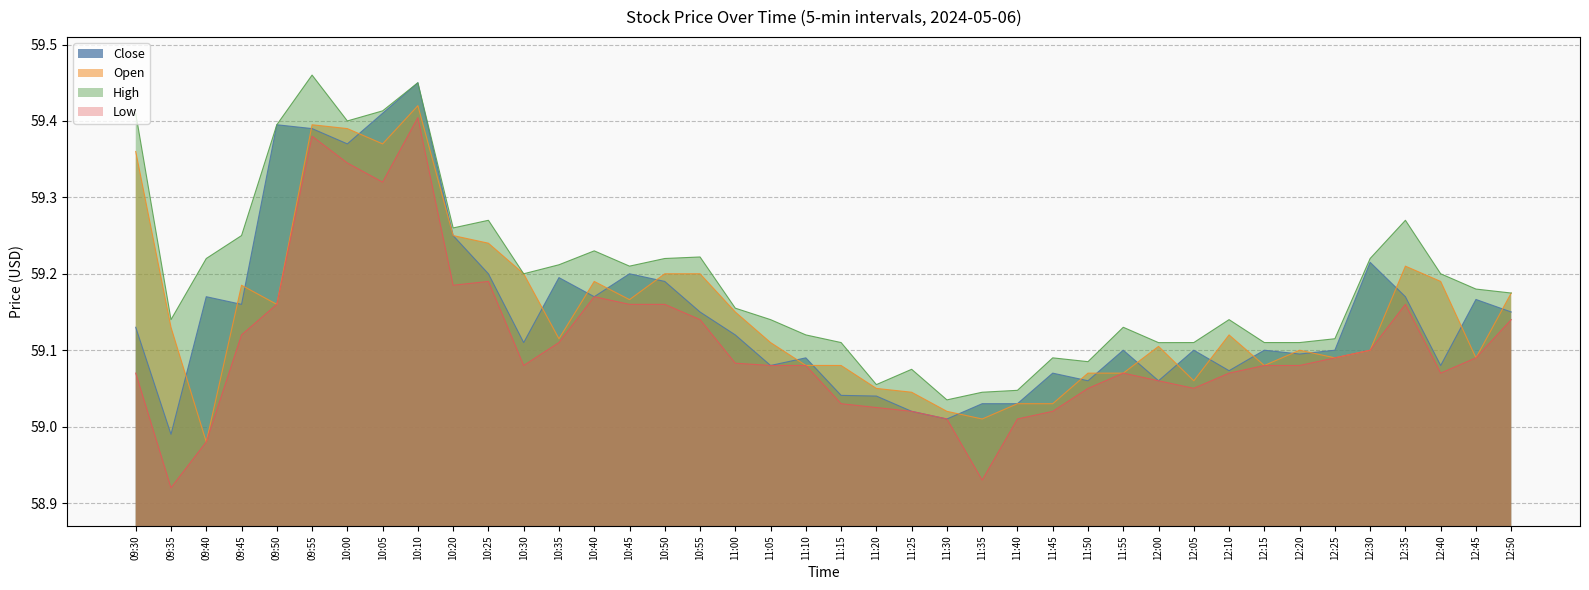

Which series changed the most between 11:10 and 11:25?

Close